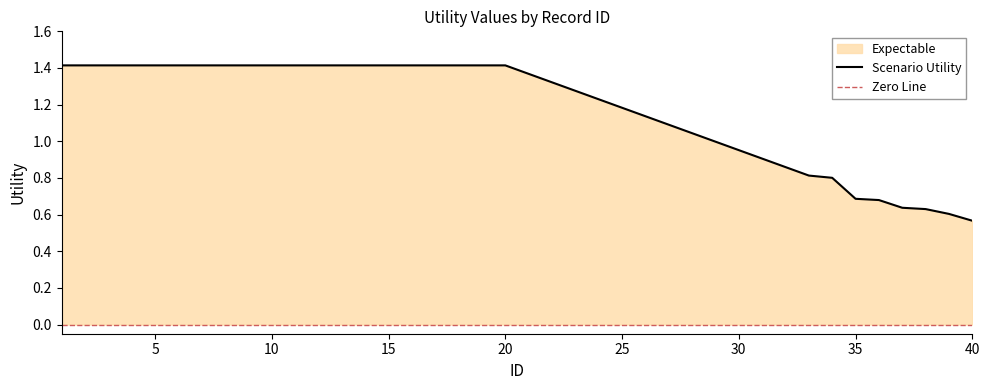

List the labels in order of value, smallest first.

40, 39, 38, 37, 36, 35, 34, 33, 1, 2, 3, 4, 5, 6, 7, 8, 9, 10, 11, 12, 13, 14, 15, 16, 17, 18, 19, 20